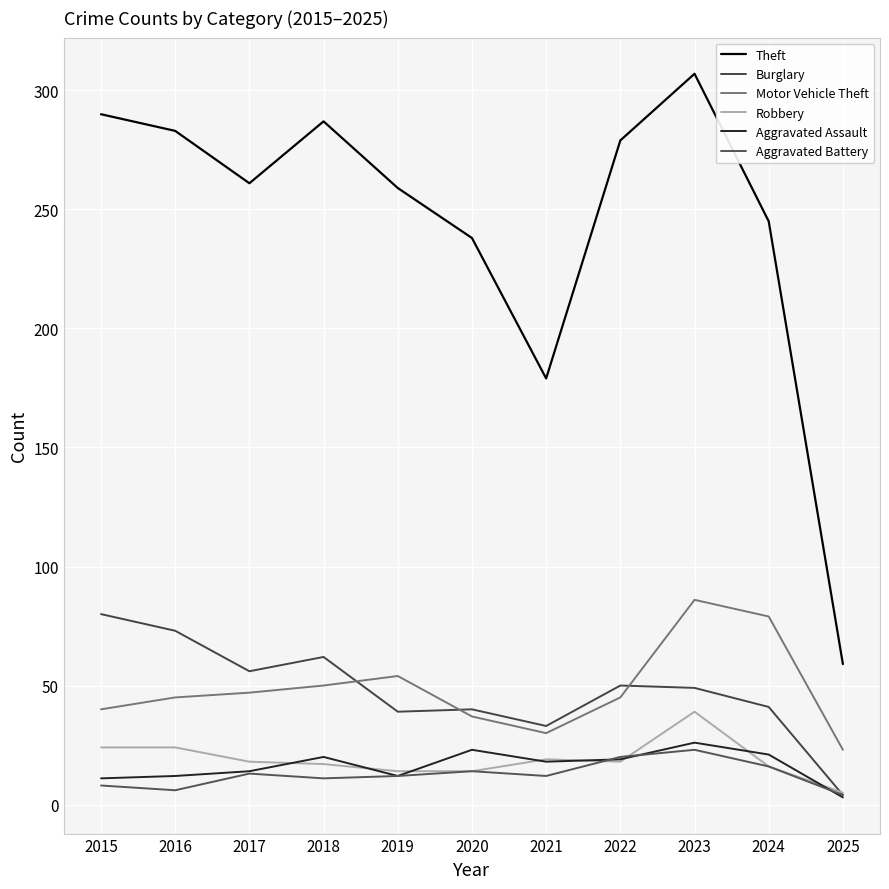

Reading left to right, what are all the values shown in this chart?

Theft: 290	283	261	287	259	238	179	279	307	245	59
Burglary: 80	73	56	62	39	40	33	50	49	41	4
Motor Vehicle Theft: 40	45	47	50	54	37	30	45	86	79	23
Robbery: 24	24	18	17	14	14	19	18	39	16	5
Aggravated Assault: 11	12	14	20	12	23	18	19	26	21	3
Aggravated Battery: 8	6	13	11	12	14	12	20	23	16	4